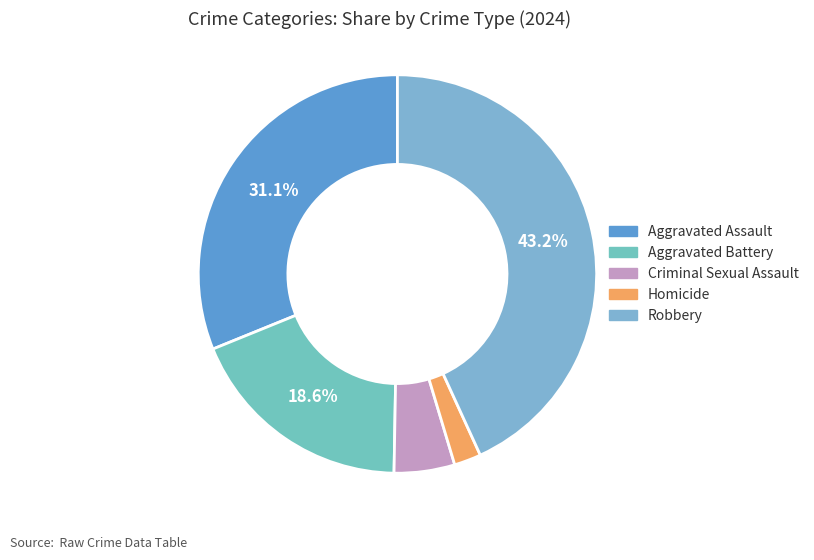

Is there a majority slice in this chart?

No